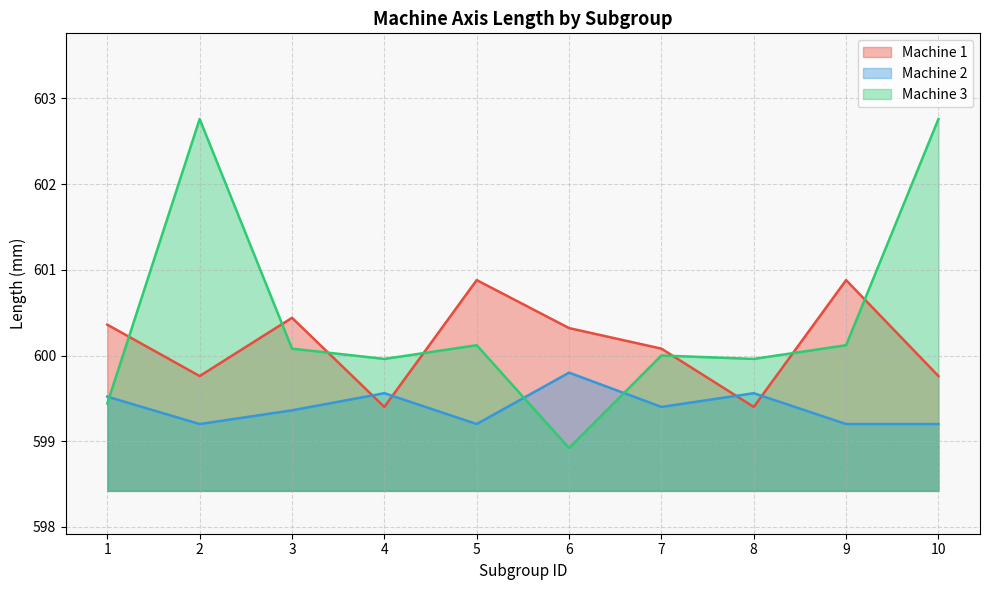

What is the difference between the maximum and minimum values in the Machine 2 series?

0.6